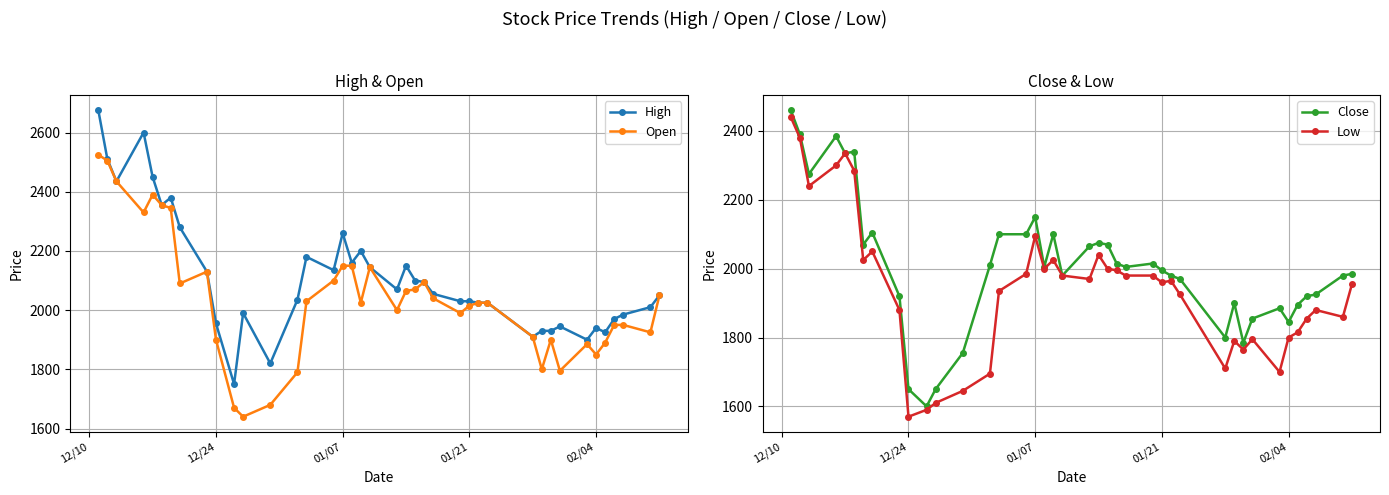

What is the maximum value for High?

2675